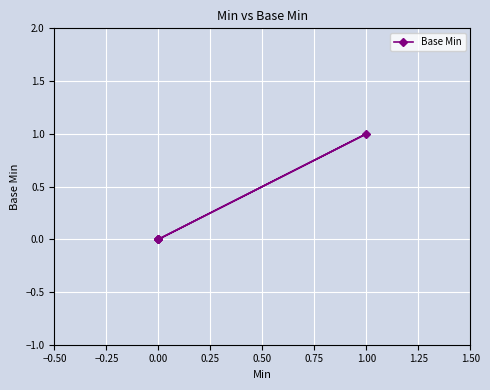

True or false: the data shows 0 at 0.00.

True